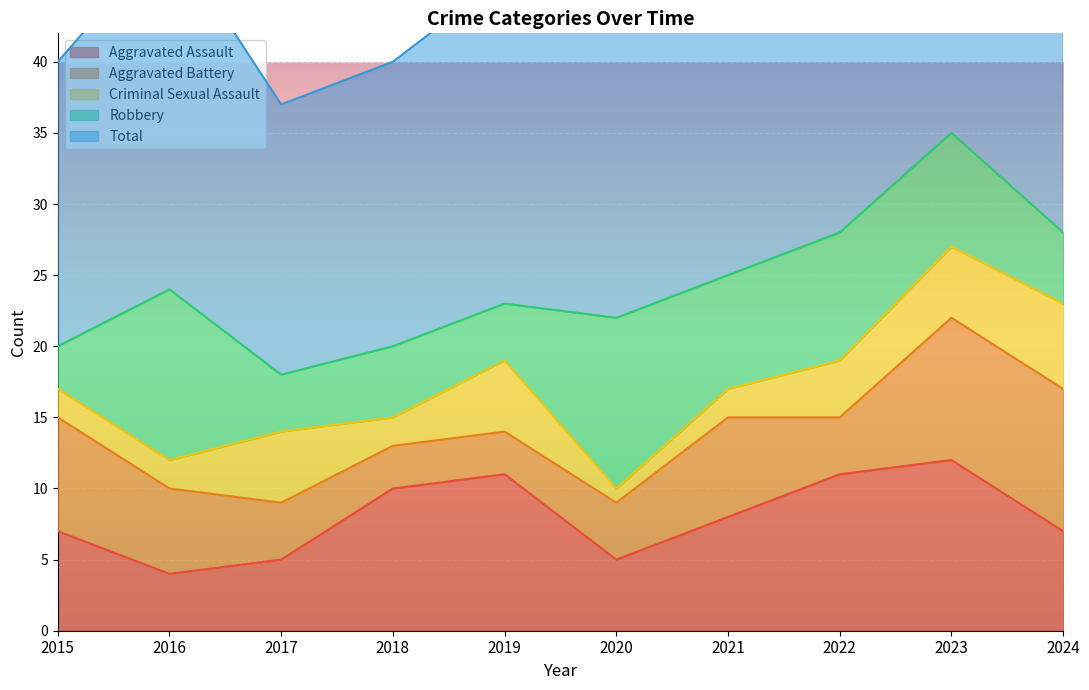

Reading left to right, extract all data points from this chart.

Aggravated Assault: 7	4	5	10	11	5	8	11	12	7
Aggravated Battery: 8	6	4	3	3	4	7	4	10	10
Criminal Sexual Assault: 2	2	5	2	5	1	2	4	5	6
Robbery: 3	12	4	5	4	12	8	9	8	5
Total: 20	25	19	20	23	23	25	28	35	28